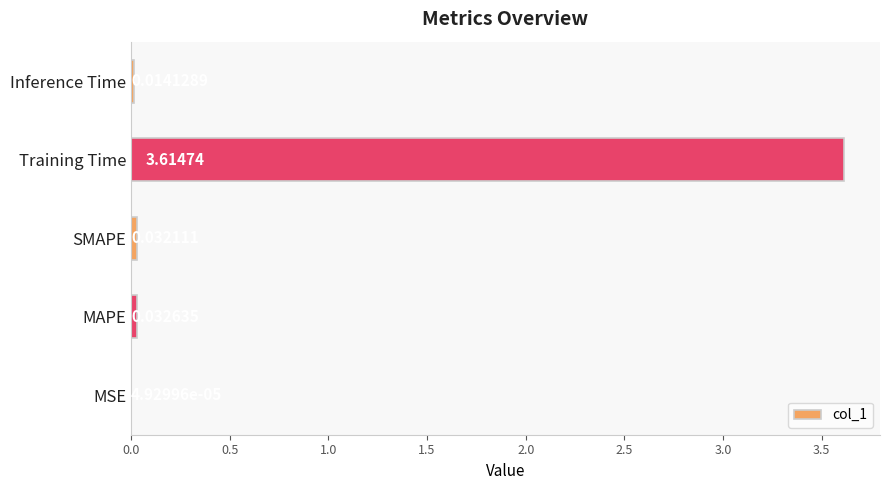

What is the sum of the values at Training Time and MAPE?

3.6